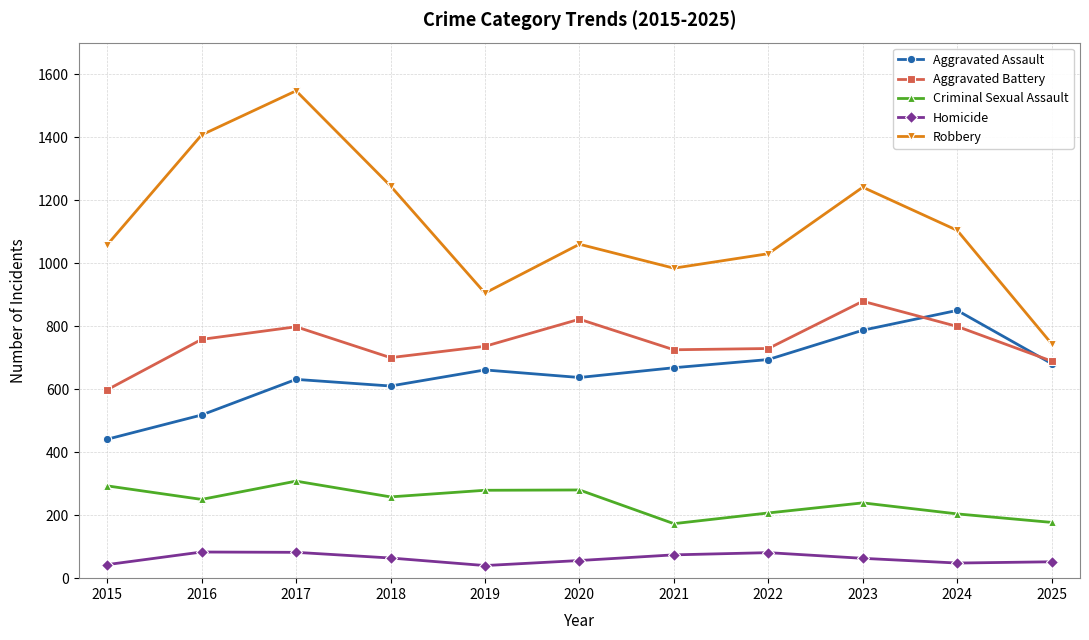

Is the value of Homicide at 2023 greater than the value of Robbery at 2016?

No